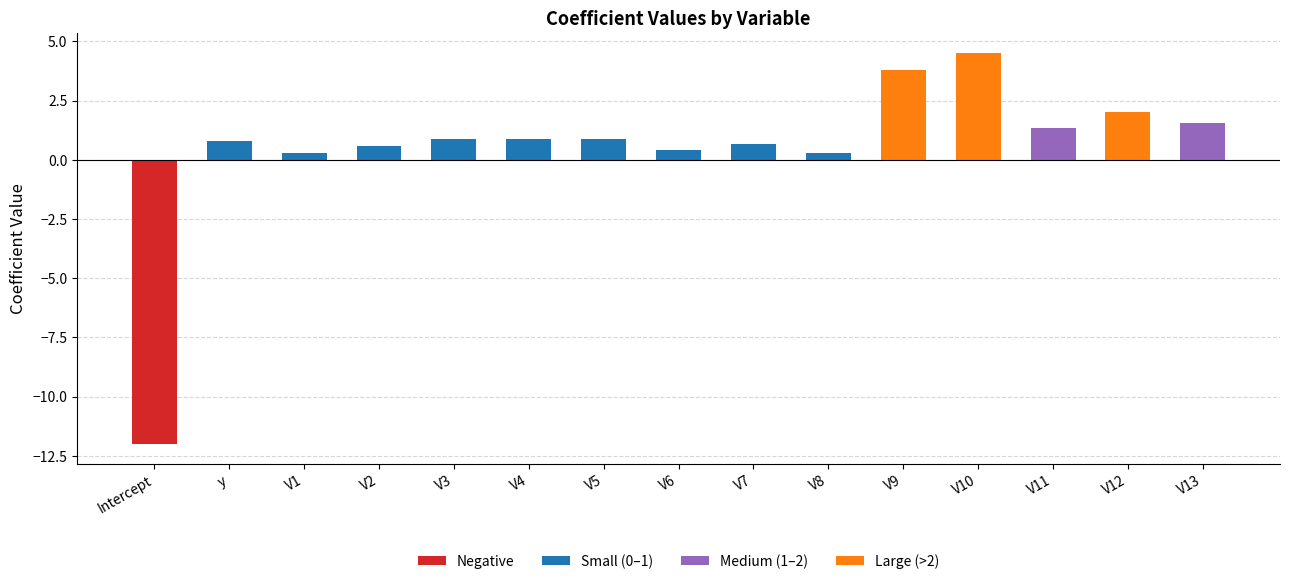

Are the bars grouped side by side (vs. stacked)?

No